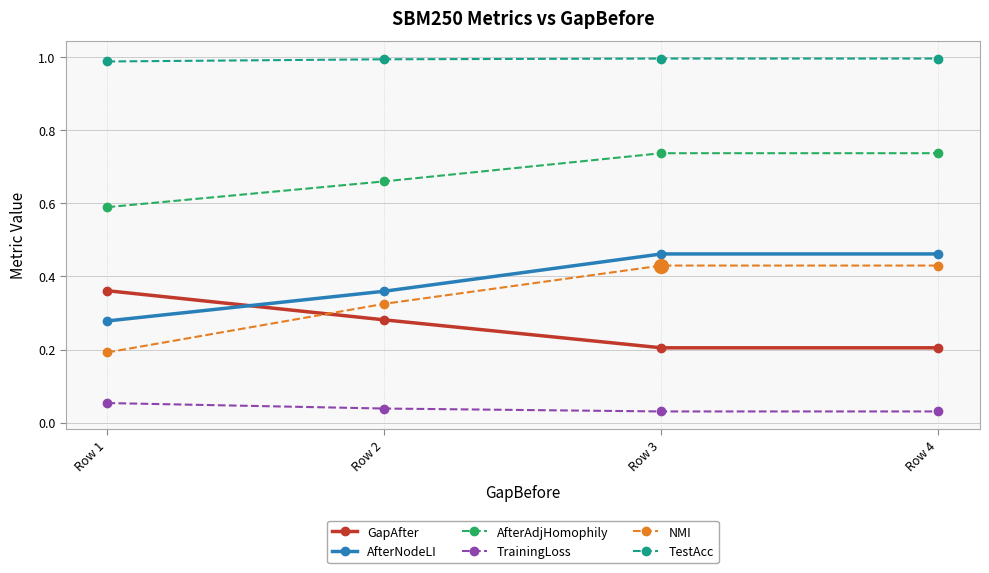

Is it true that GapAfter equals 0.6 at Row 1?

False